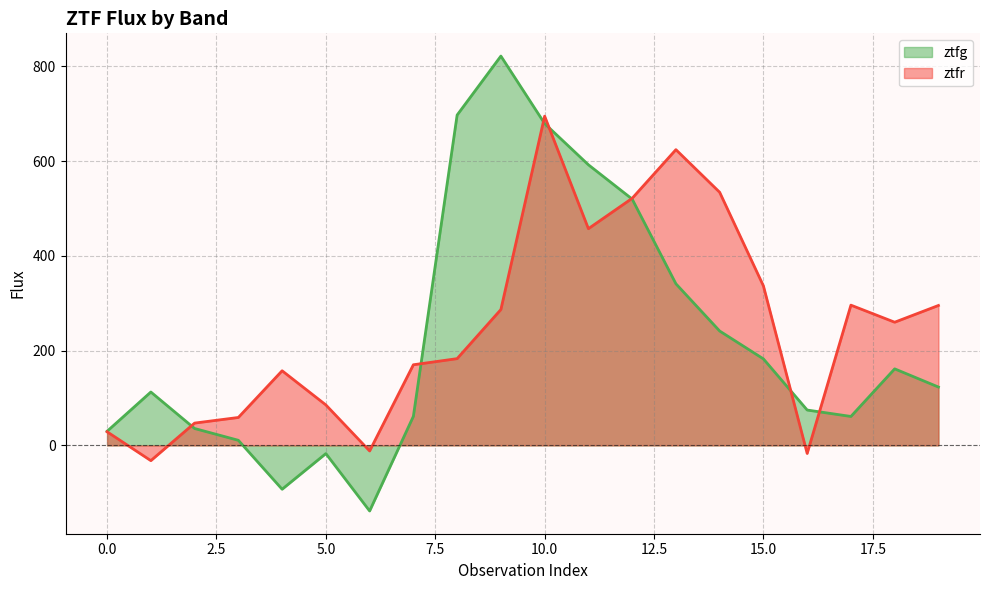

The ztfg series shows 15.5 at 3. True or false?

False